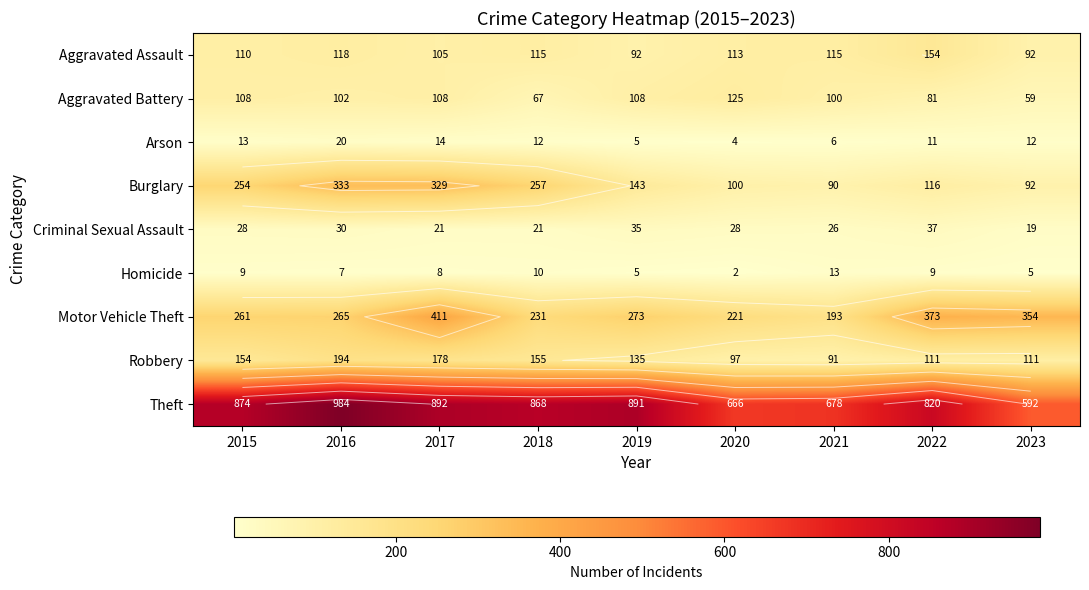

At which category does the chart reach its peak across all series?

2016